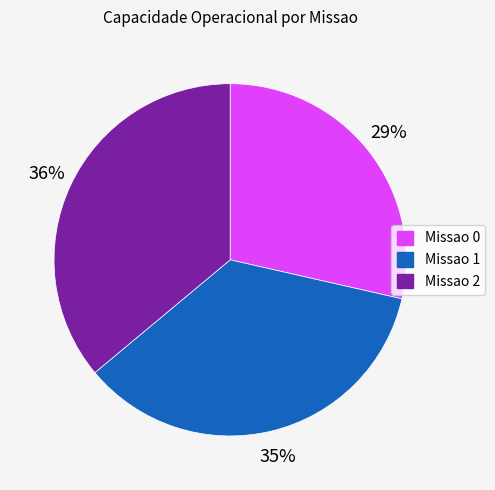

Which has a higher value, Missao 2 or Missao 0?

Missao 2